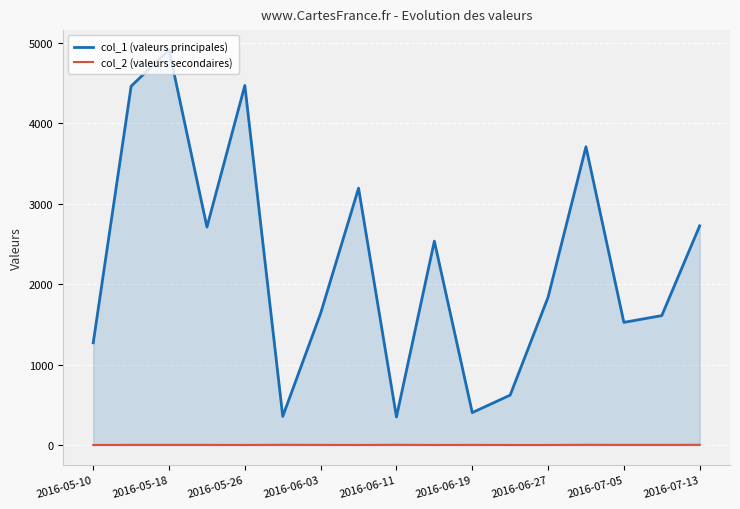

What is the greatest value displayed?

4909